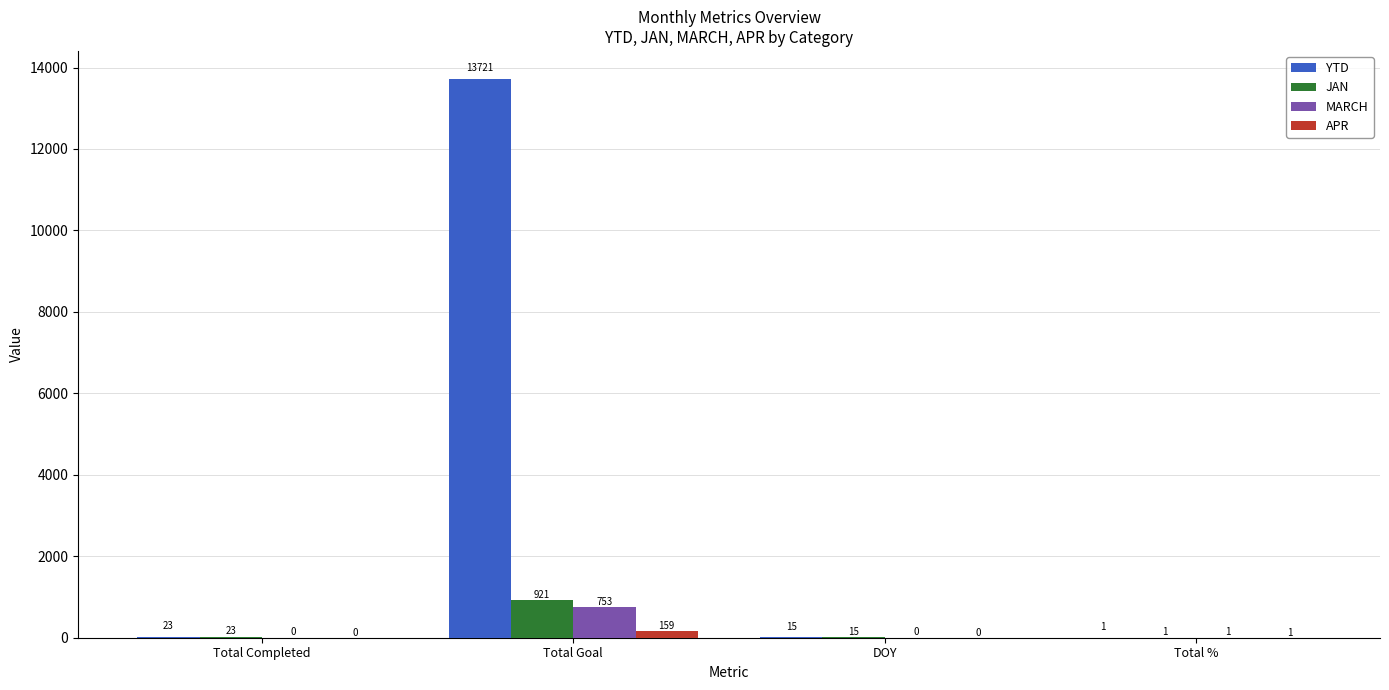

At which category does the chart reach its peak across all series?

Total Goal